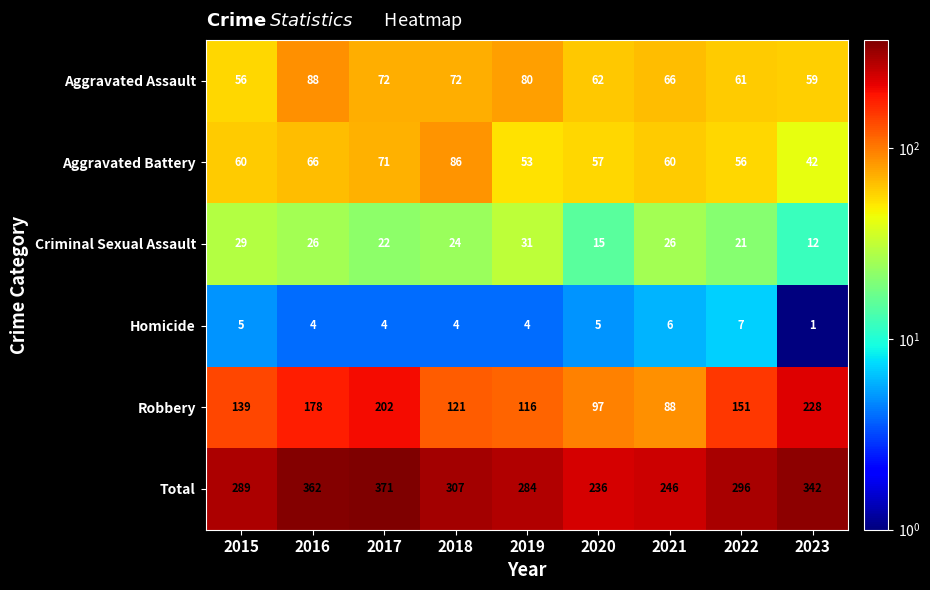

Is it true that Criminal Sexual Assault equals 36 at 2022?

False